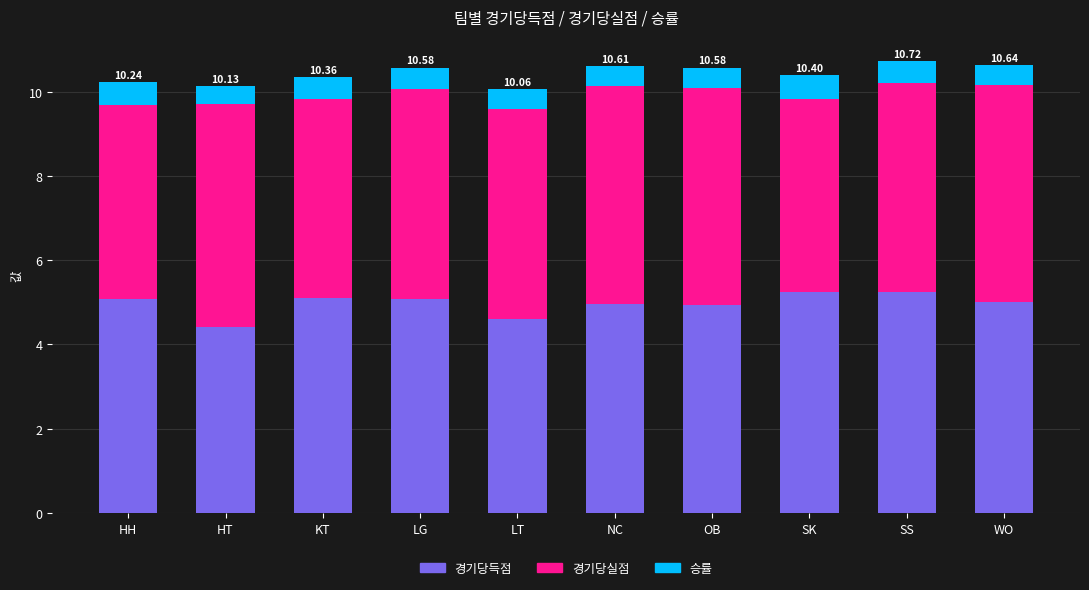

What is the total value across all series at LG?

10.6